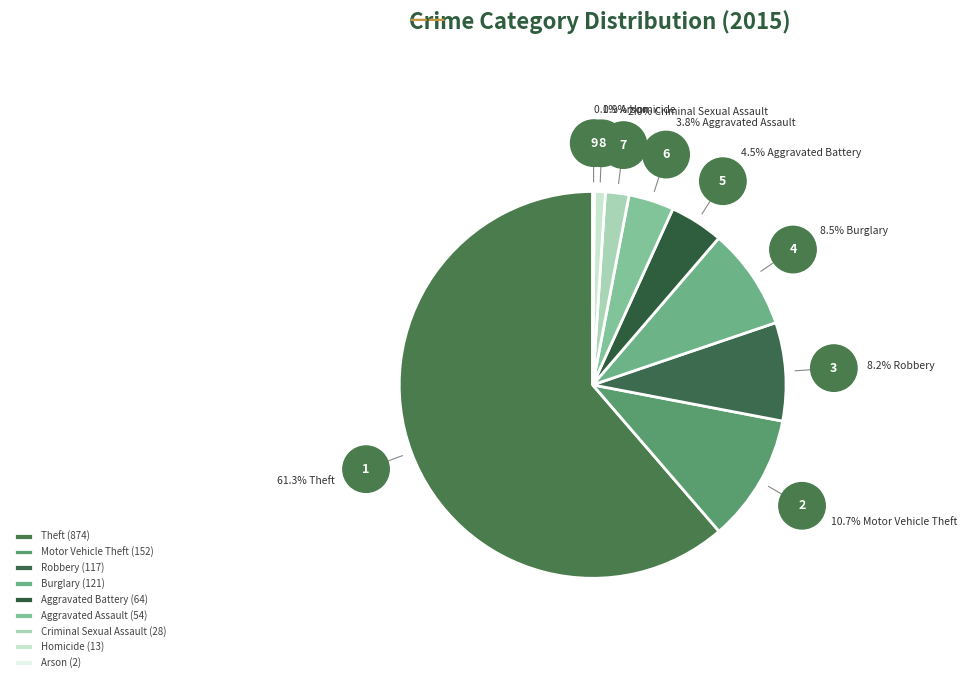

Which has a higher value, Robbery or Arson?

Robbery